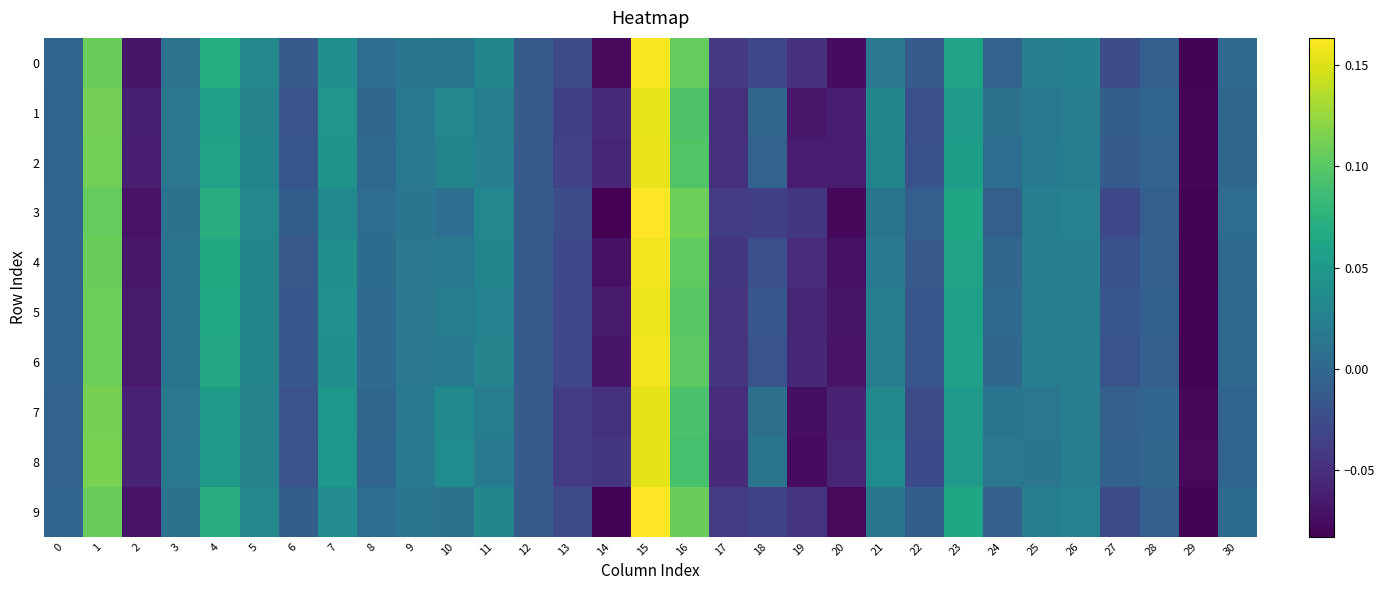

Reading right to left, what are all the values shown in this chart?

0: 30=0.0	29=-0.1	28=-0.0	27=-0.0	26=0.0	25=0.0	24=-0.0	23=0.1	22=-0.0	21=0.0	20=-0.1	19=-0.0	18=-0.0	17=-0.0	16=0.1	15=0.2	14=-0.1	13=-0.0	12=-0.0	11=0.0	10=0.0	9=0.0	8=0.0	7=0.0	6=-0.0	5=0.0	4=0.1	3=0.0	2=-0.1	1=0.1	0=-0.0
1: 30=-0.0	29=-0.1	28=-0.0	27=-0.0	26=0.0	25=0.0	24=0.0	23=0.1	22=-0.0	21=0.0	20=-0.1	19=-0.1	18=-0.0	17=-0.0	16=0.1	15=0.2	14=-0.1	13=-0.0	12=-0.0	11=0.0	10=0.0	9=0.0	8=-0.0	7=0.0	6=-0.0	5=0.0	4=0.1	3=0.0	2=-0.1	1=0.1	0=-0.0
2: 30=-0.0	29=-0.1	28=-0.0	27=-0.0	26=0.0	25=0.0	24=0.0	23=0.1	22=-0.0	21=0.0	20=-0.1	19=-0.1	18=-0.0	17=-0.0	16=0.1	15=0.2	14=-0.1	13=-0.0	12=-0.0	11=0.0	10=0.0	9=0.0	8=0.0	7=0.0	6=-0.0	5=0.0	4=0.1	3=0.0	2=-0.1	1=0.1	0=-0.0
3: 30=0.0	29=-0.1	28=-0.0	27=-0.0	26=0.0	25=0.0	24=-0.0	23=0.1	22=-0.0	21=0.0	20=-0.1	19=-0.0	18=-0.0	17=-0.0	16=0.1	15=0.2	14=-0.1	13=-0.0	12=-0.0	11=0.0	10=0.0	9=0.0	8=0.0	7=0.0	6=-0.0	5=0.0	4=0.1	3=0.0	2=-0.1	1=0.1	0=-0.0
4: 30=0.0	29=-0.1	28=-0.0	27=-0.0	26=0.0	25=0.0	24=-0.0	23=0.1	22=-0.0	21=0.0	20=-0.1	19=-0.1	18=-0.0	17=-0.0	16=0.1	15=0.2	14=-0.1	13=-0.0	12=-0.0	11=0.0	10=0.0	9=0.0	8=0.0	7=0.0	6=-0.0	5=0.0	4=0.1	3=0.0	2=-0.1	1=0.1	0=-0.0
5: 30=0.0	29=-0.1	28=-0.0	27=-0.0	26=0.0	25=0.0	24=0.0	23=0.1	22=-0.0	21=0.0	20=-0.1	19=-0.1	18=-0.0	17=-0.0	16=0.1	15=0.2	14=-0.1	13=-0.0	12=-0.0	11=0.0	10=0.0	9=0.0	8=0.0	7=0.0	6=-0.0	5=0.0	4=0.1	3=0.0	2=-0.1	1=0.1	0=-0.0
6: 30=0.0	29=-0.1	28=-0.0	27=-0.0	26=0.0	25=0.0	24=-0.0	23=0.1	22=-0.0	21=0.0	20=-0.1	19=-0.1	18=-0.0	17=-0.0	16=0.1	15=0.2	14=-0.1	13=-0.0	12=-0.0	11=0.0	10=0.0	9=0.0	8=0.0	7=0.0	6=-0.0	5=0.0	4=0.1	3=0.0	2=-0.1	1=0.1	0=-0.0
7: 30=-0.0	29=-0.1	28=-0.0	27=-0.0	26=0.0	25=0.0	24=0.0	23=0.1	22=-0.0	21=0.0	20=-0.1	19=-0.1	18=0.0	17=-0.1	16=0.1	15=0.2	14=-0.0	13=-0.0	12=-0.0	11=0.0	10=0.0	9=0.0	8=-0.0	7=0.0	6=-0.0	5=0.0	4=0.1	3=0.0	2=-0.1	1=0.1	0=-0.0
8: 30=-0.0	29=-0.1	28=-0.0	27=-0.0	26=0.0	25=0.0	24=0.0	23=0.0	22=-0.0	21=0.0	20=-0.1	19=-0.1	18=0.0	17=-0.1	16=0.1	15=0.2	14=-0.0	13=-0.0	12=-0.0	11=0.0	10=0.0	9=0.0	8=-0.0	7=0.0	6=-0.0	5=0.0	4=0.1	3=0.0	2=-0.1	1=0.1	0=-0.0
9: 30=0.0	29=-0.1	28=-0.0	27=-0.0	26=0.0	25=0.0	24=-0.0	23=0.1	22=-0.0	21=0.0	20=-0.1	19=-0.0	18=-0.0	17=-0.0	16=0.1	15=0.2	14=-0.1	13=-0.0	12=-0.0	11=0.0	10=0.0	9=0.0	8=0.0	7=0.0	6=-0.0	5=0.0	4=0.1	3=0.0	2=-0.1	1=0.1	0=-0.0